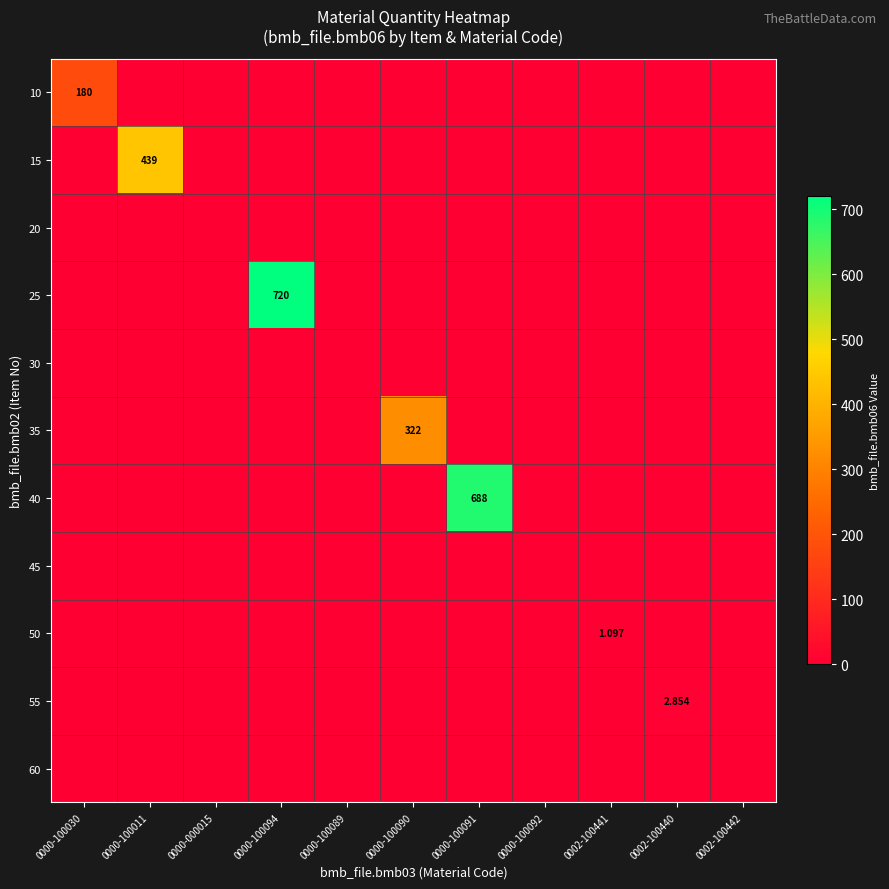

List the labels in order of 40 value, smallest first.

0000-100030, 0000-100011, 0000-000015, 0000-100094, 0000-100089, 0000-100090, 0000-100092, 0002-100441, 0002-100440, 0002-100442, 0000-100091